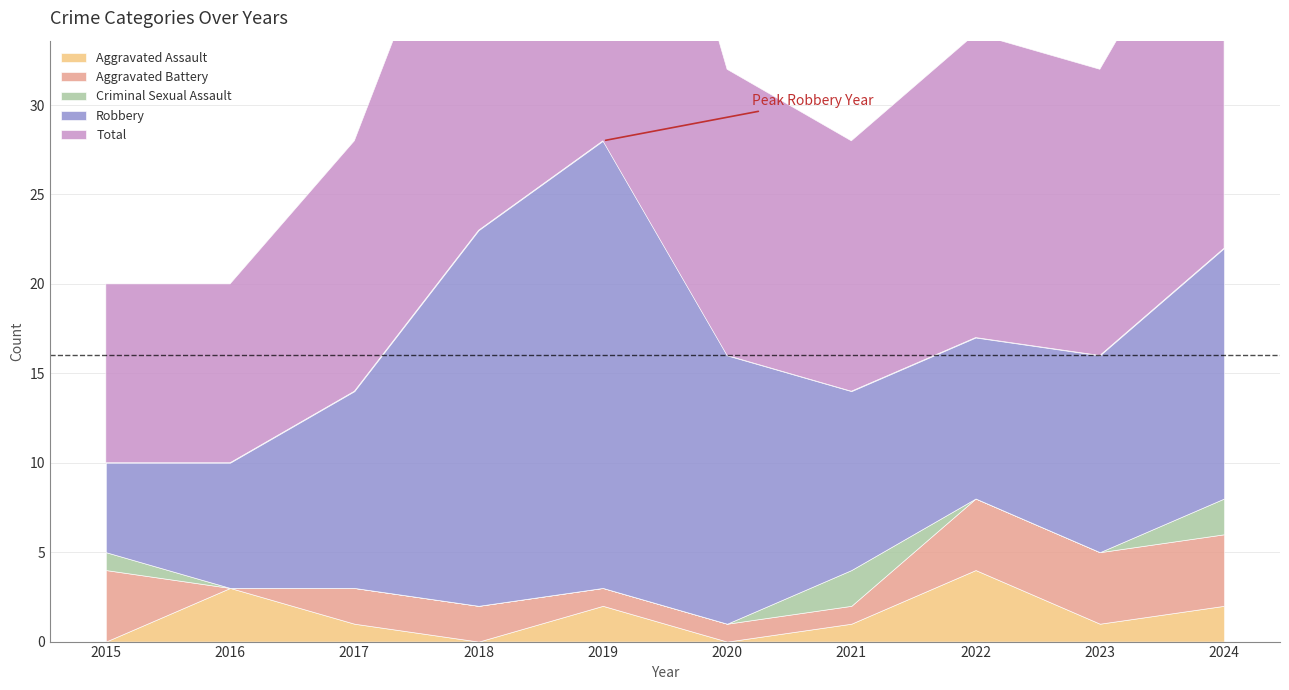

The Criminal Sexual Assault series shows 1 at 2021. True or false?

False